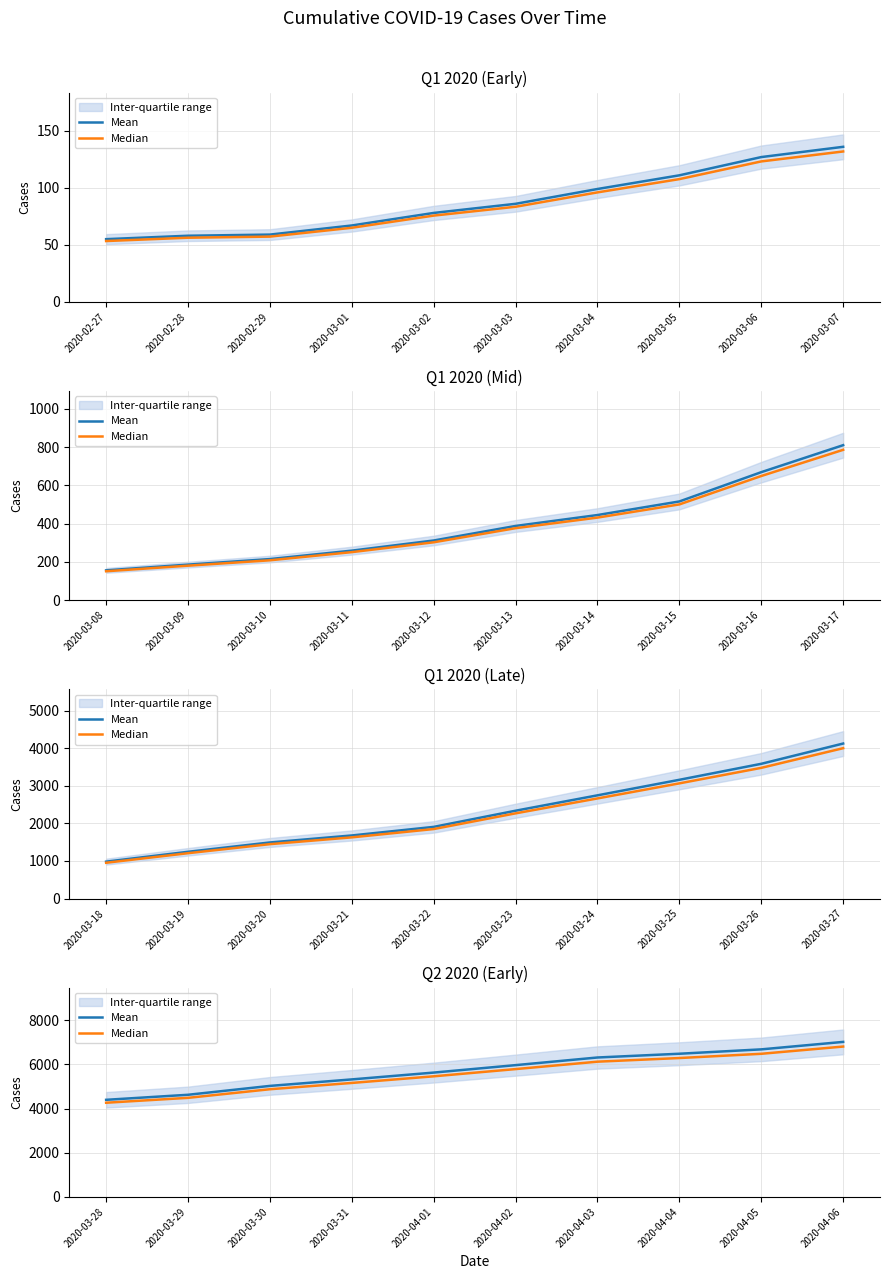

What is the average value of the Median series?

5573.9